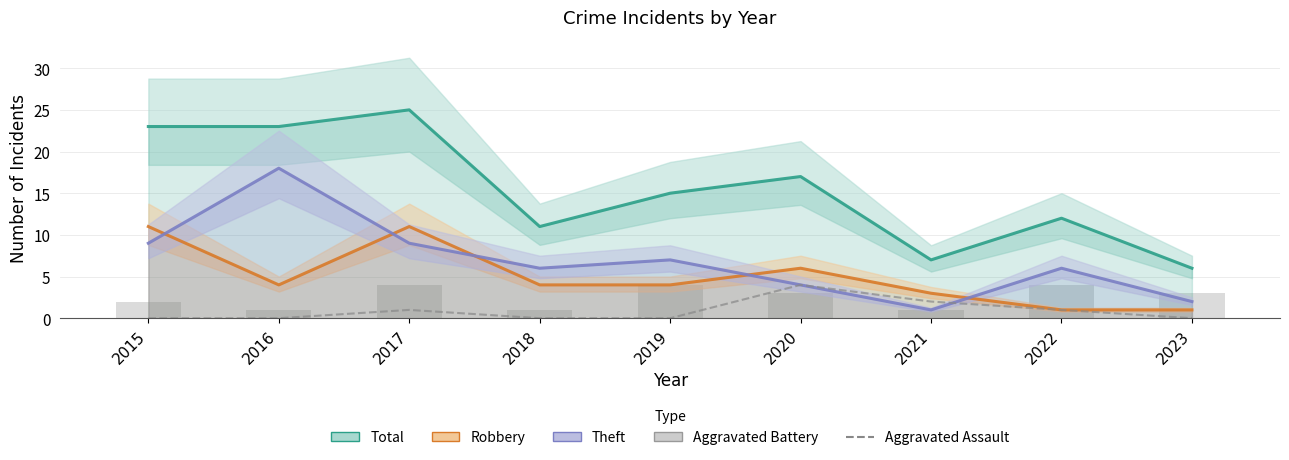

What is the highest value of the Total series?

25